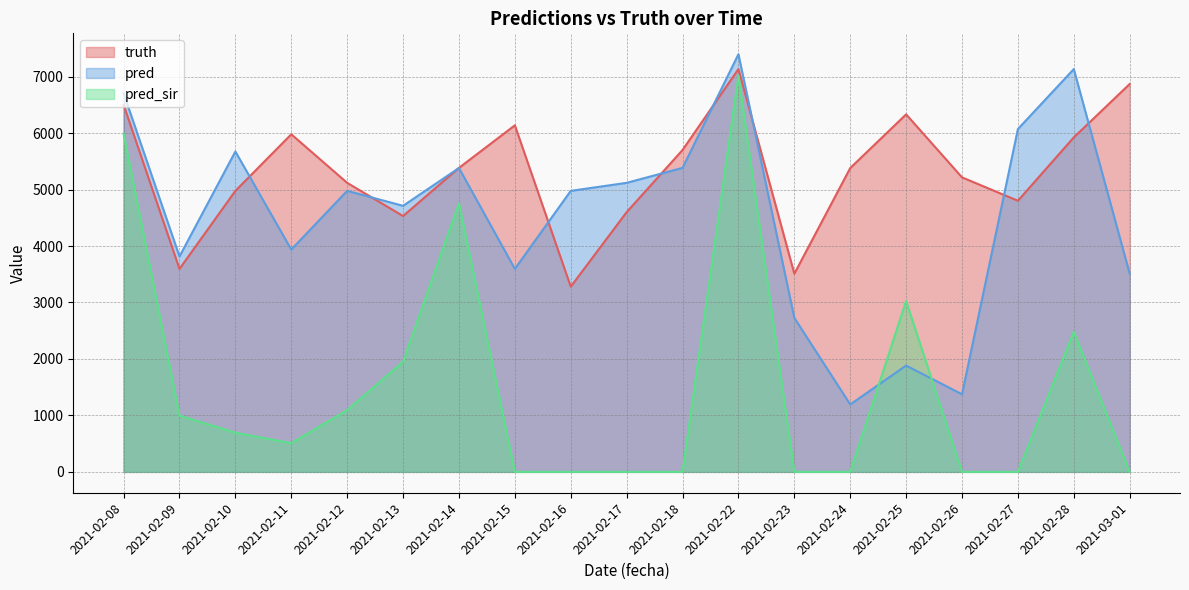

Rank the categories by pred_sir value from lowest to highest.

2021-02-15, 2021-02-16, 2021-02-17, 2021-02-18, 2021-02-23, 2021-02-24, 2021-02-26, 2021-02-27, 2021-03-01, 2021-02-11, 2021-02-10, 2021-02-09, 2021-02-12, 2021-02-13, 2021-02-28, 2021-02-25, 2021-02-14, 2021-02-08, 2021-02-22